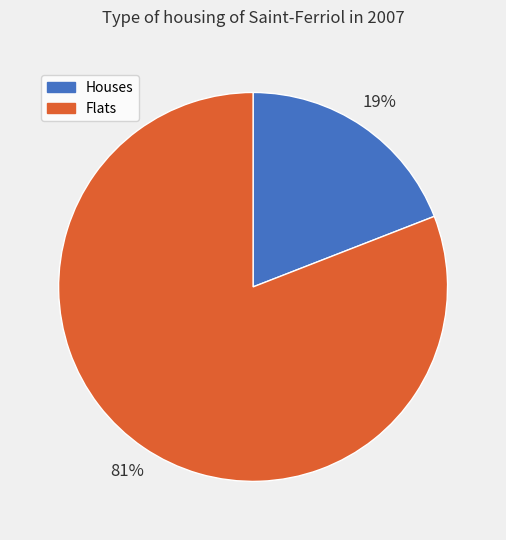

What is the largest slice in the pie chart?

Flats